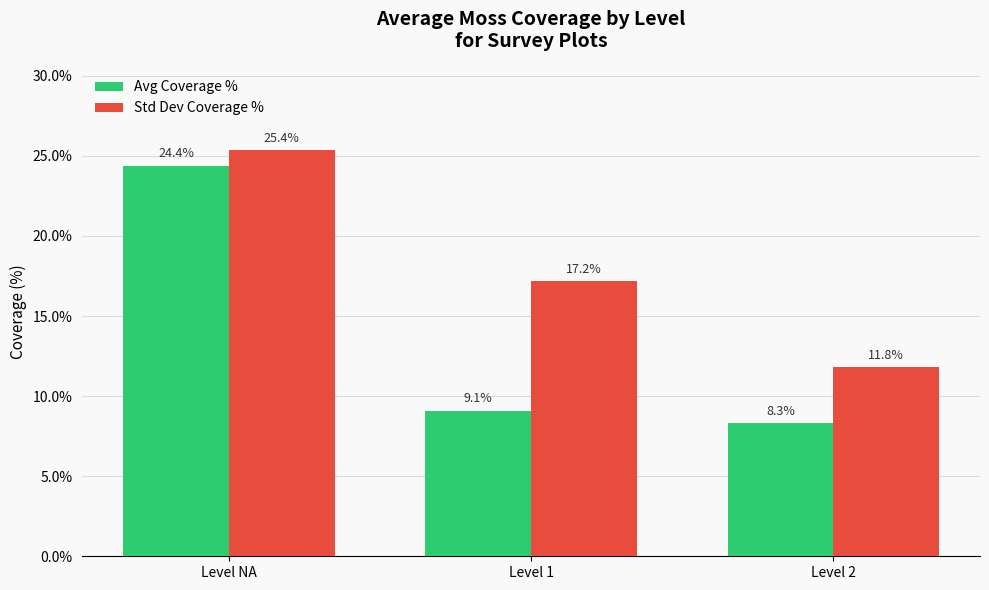

The Avg Coverage % series shows 24.4 at Level NA. True or false?

True